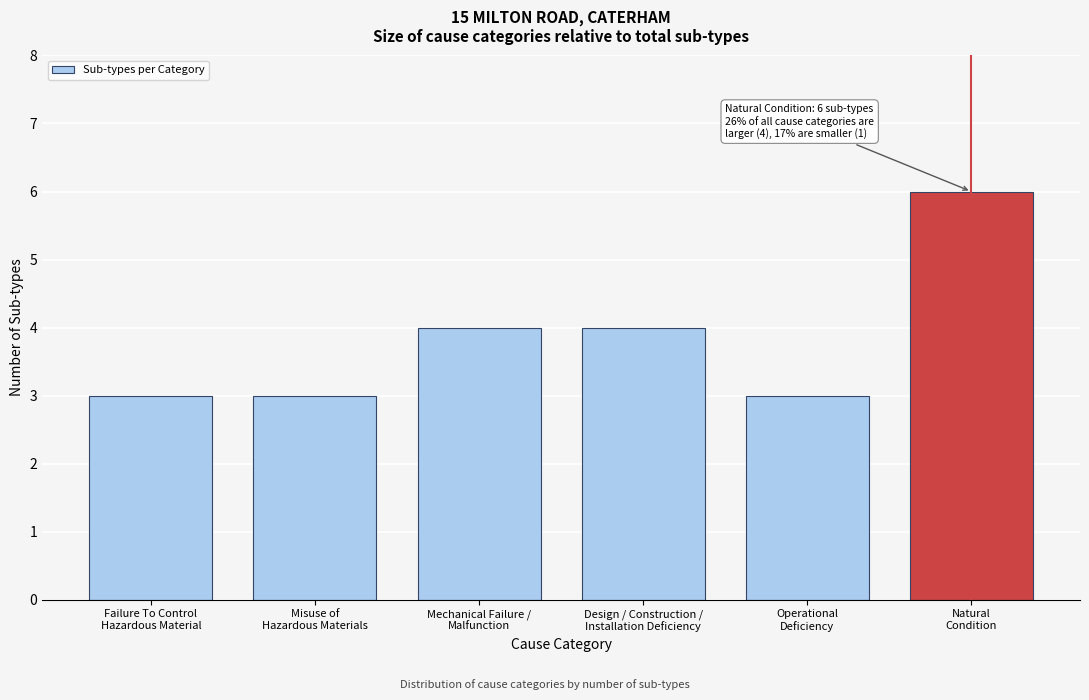

Reading left to right, extract all data points from this chart.

3	3	4	4	3	6